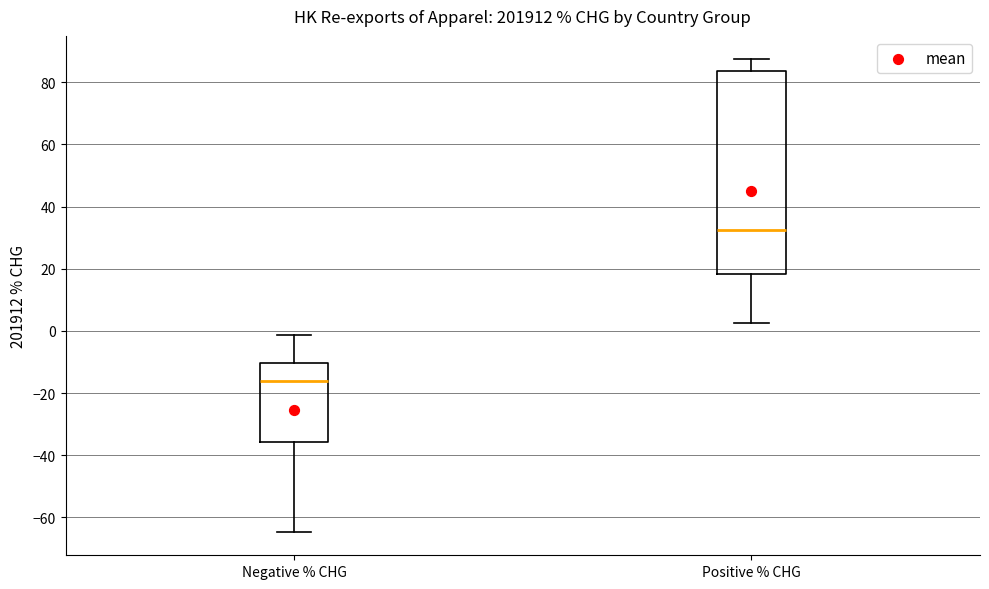

Reading left to right, read every box against the y-axis: the position of its median line, the range the box covers, and the ends of its whiskers. The values are not printed on the chart, so give them approximately, as read against the axis.

Negative % CHG: median -16, box -36 to -10, whiskers -64 to -2
Positive % CHG: median 32, box 18 to 84, whiskers 2 to 88